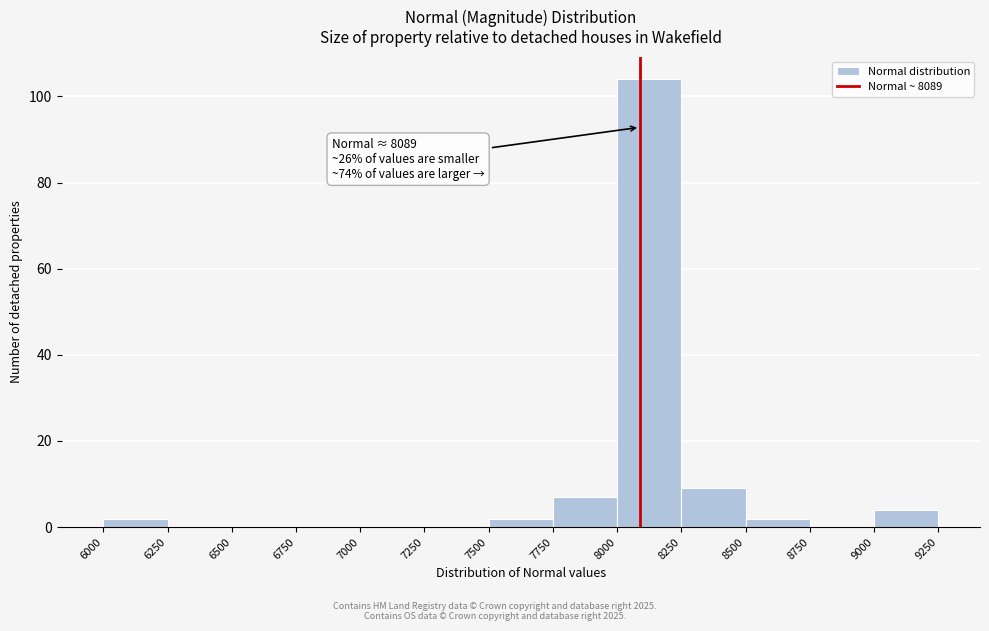

Which range on the x-axis has the tallest bar?

8000 to 8250